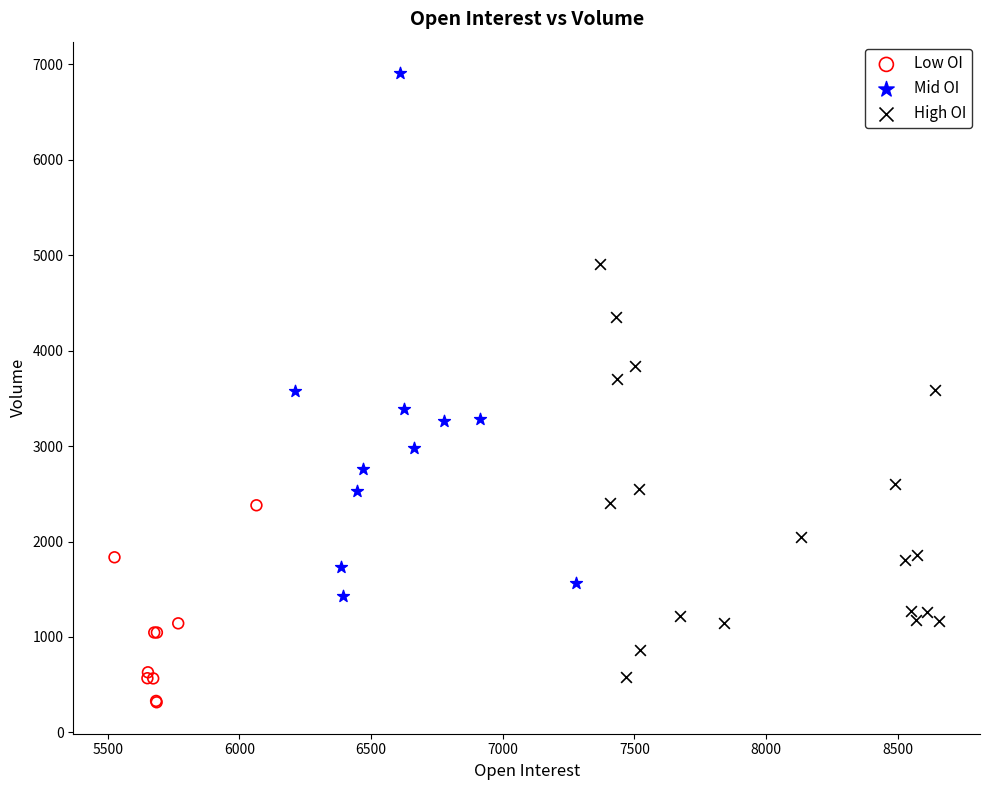

Which series reaches the maximum Y coordinate?

Mid OI